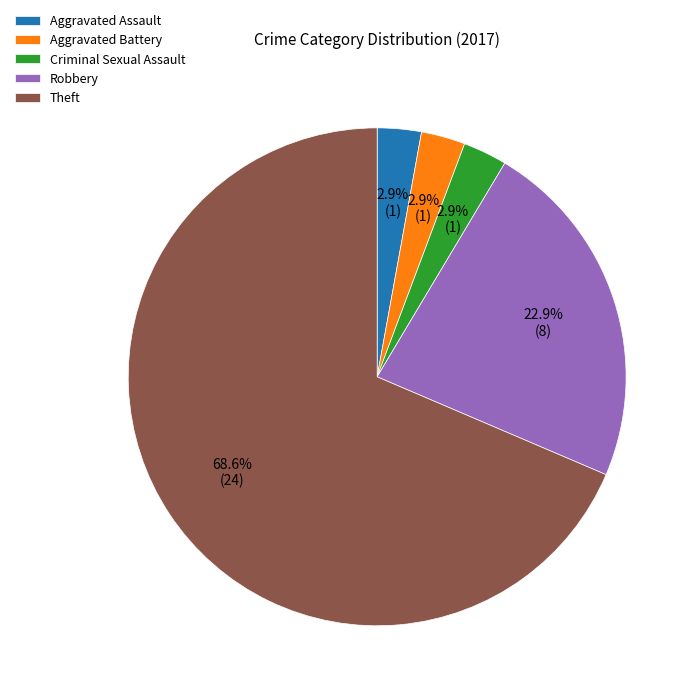

Which category has the biggest portion of the pie?

Theft